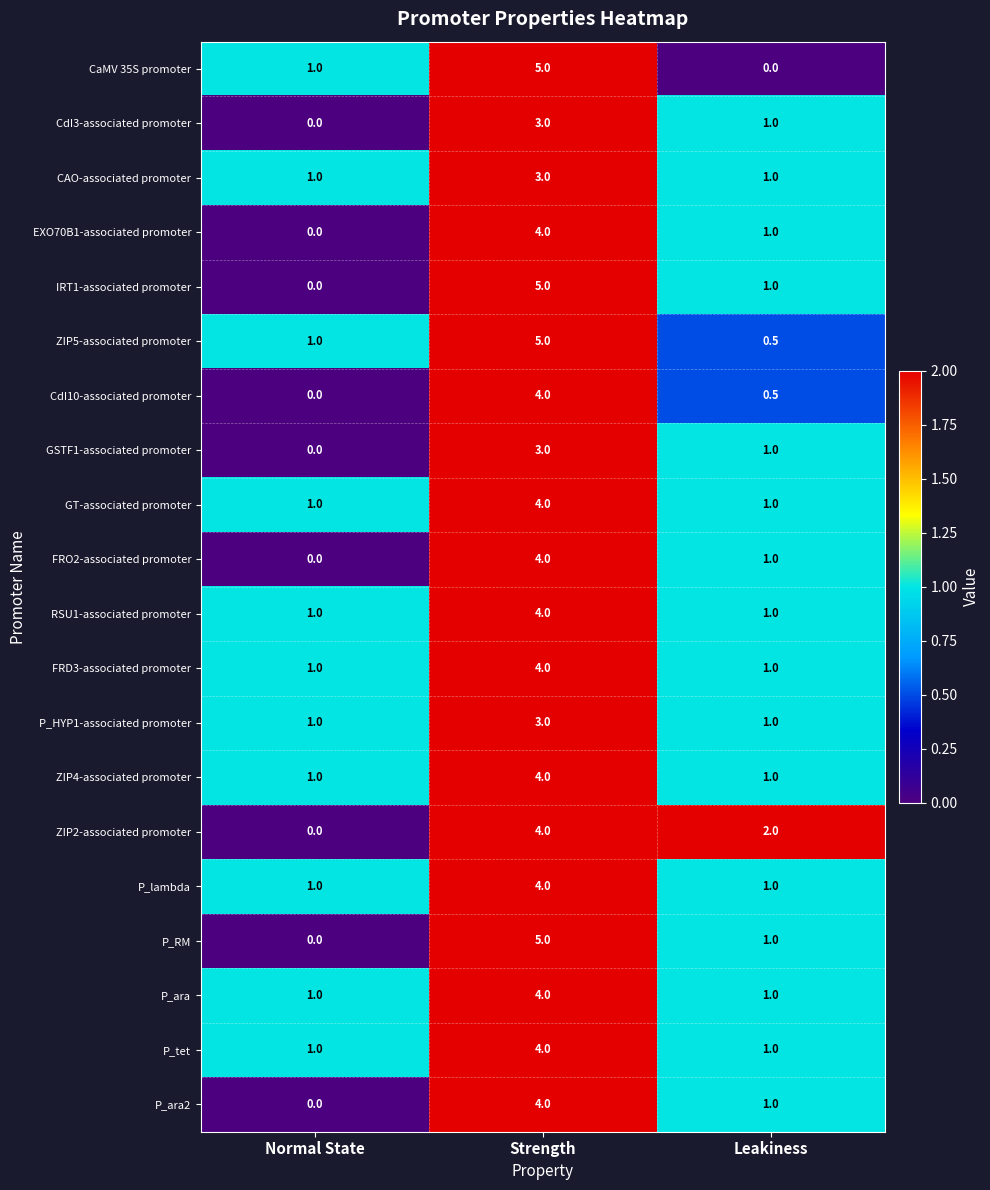

What is the approximate value of CdI10-associated promoter at Leakiness?

0.5